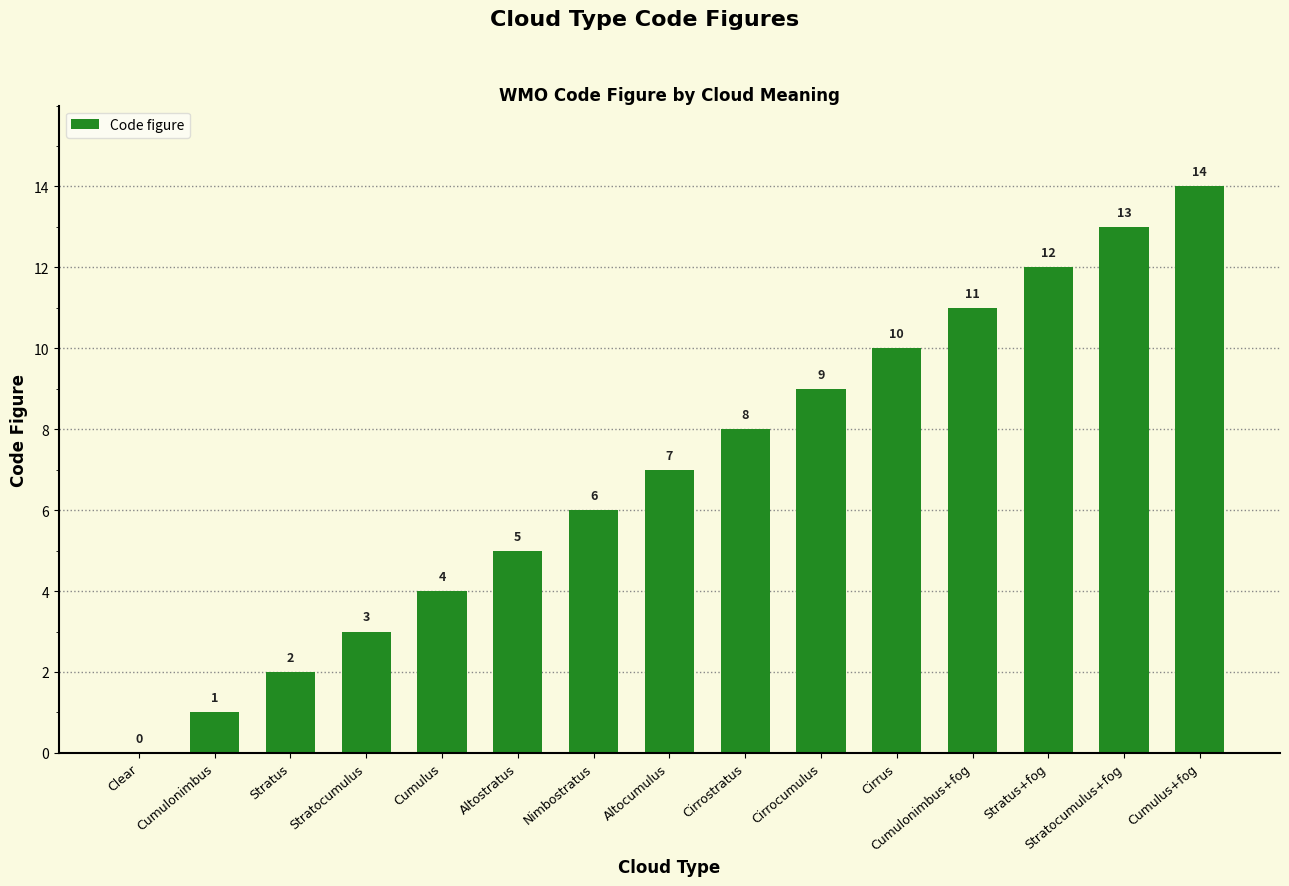

The chart shows a value of 7 at Altocumulus. True or false?

True